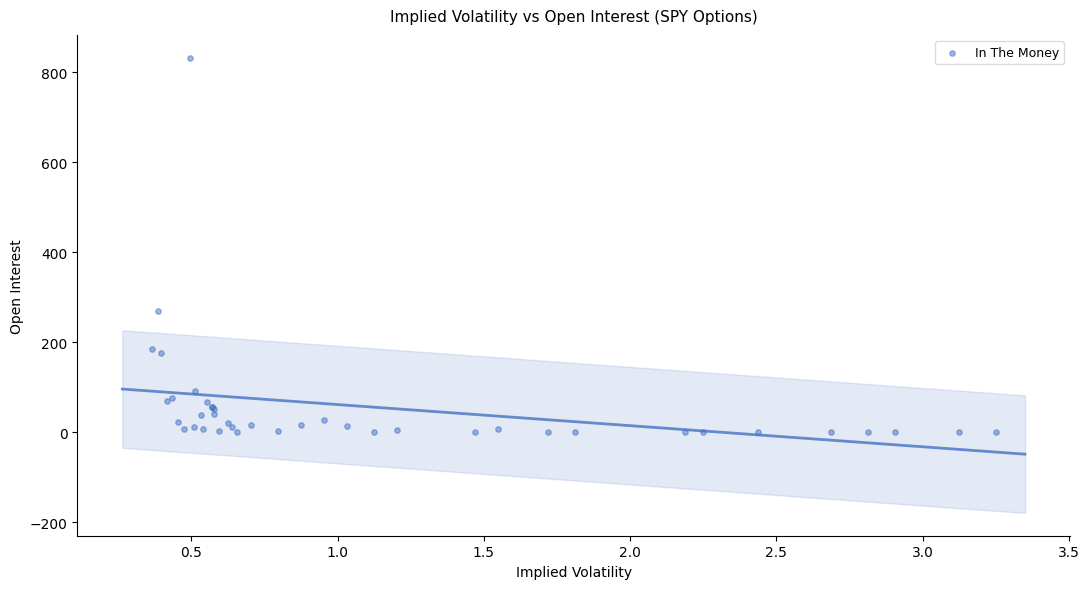

What Y value in the scatter plot is closest to 416?

269